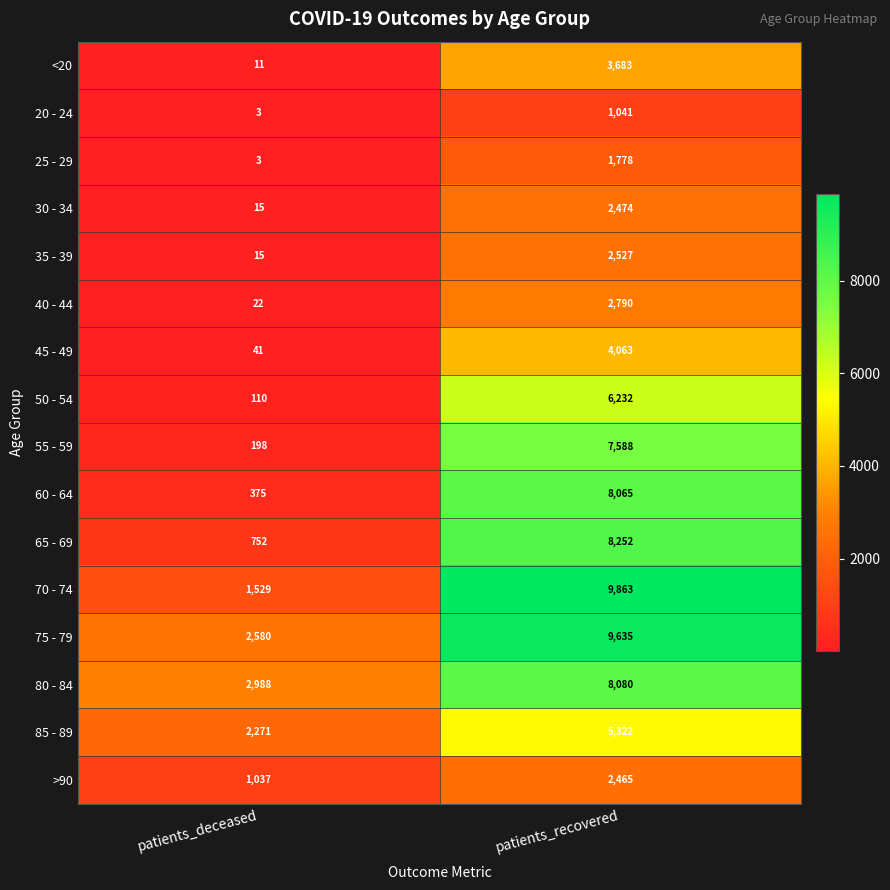

Which series has the largest total across all categories?

75 - 79